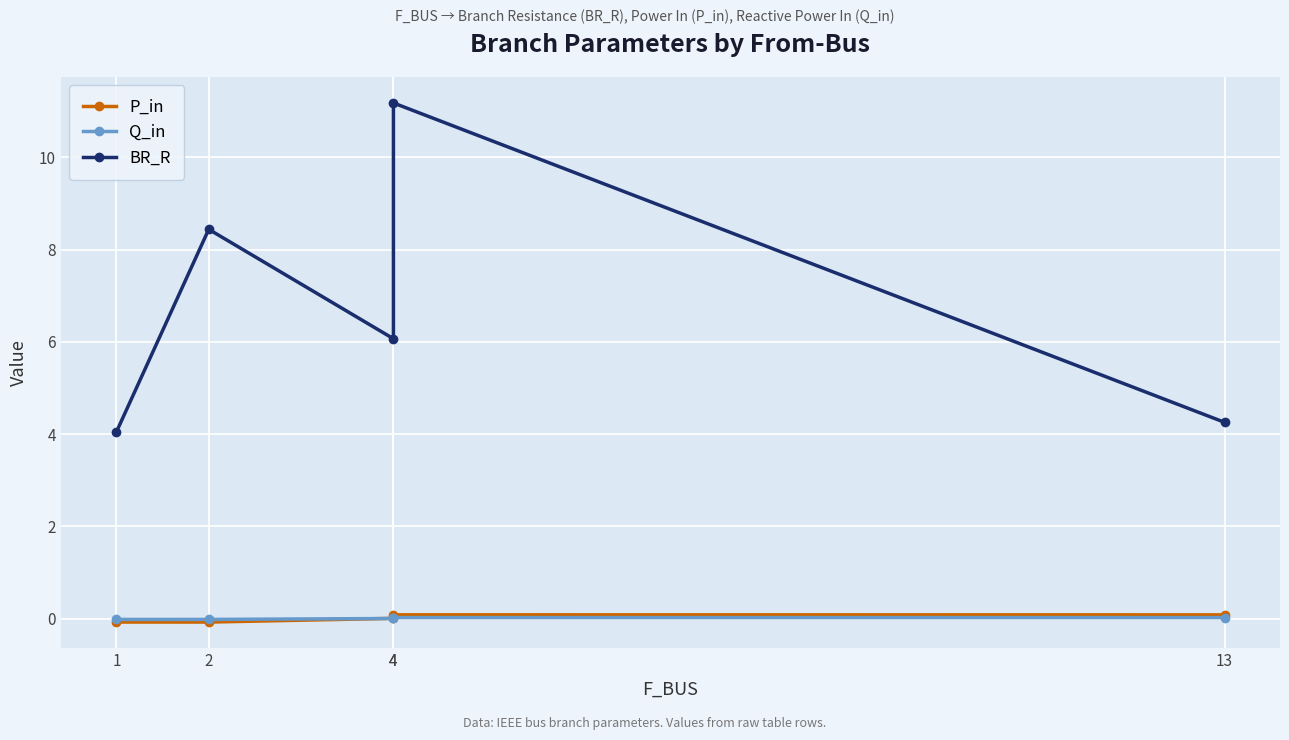

Is the value of BR_R at 4 greater than the value of Q_in at 2?

Yes